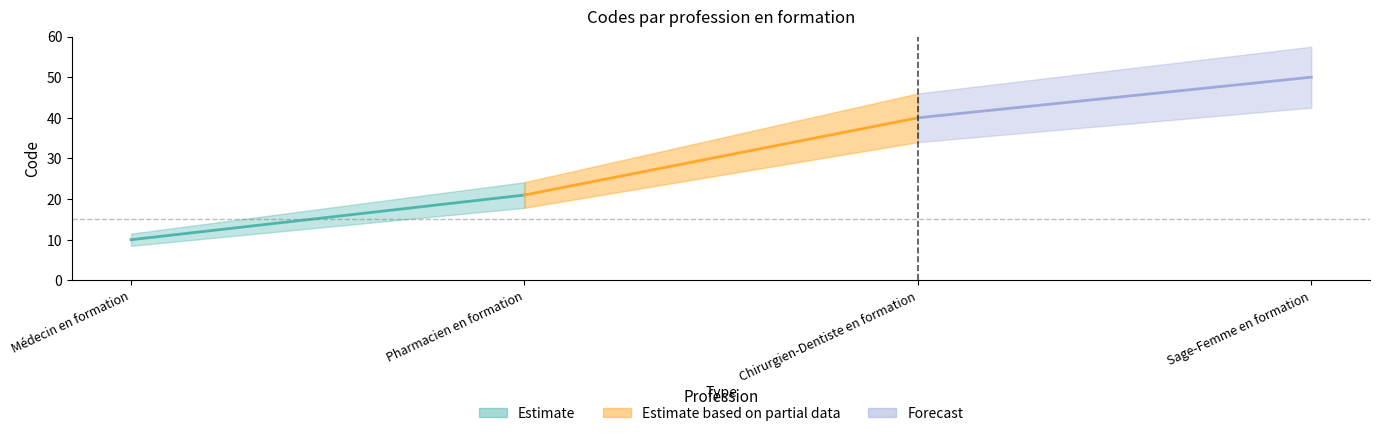

Which has a higher value, Médecin en formation or Sage-Femme en formation?

Sage-Femme en formation